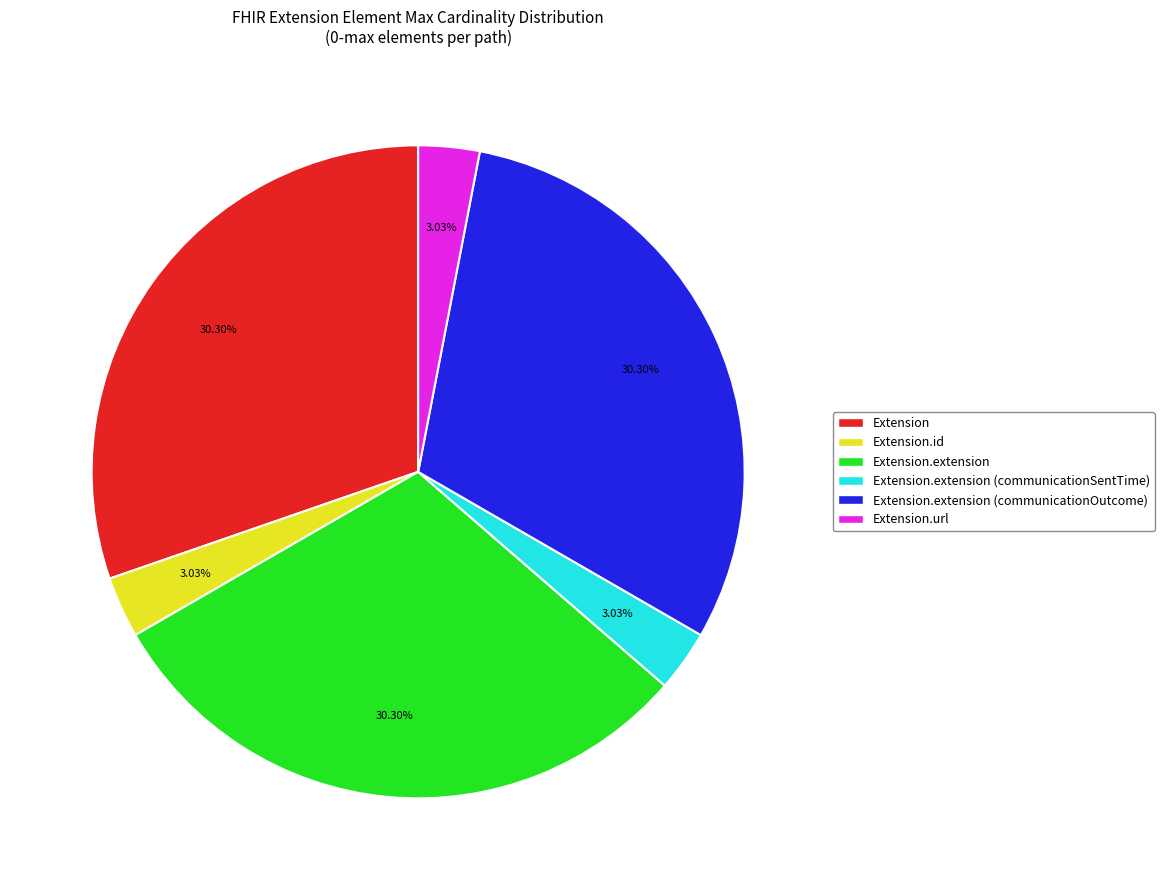

Does any single category account for the majority?

No